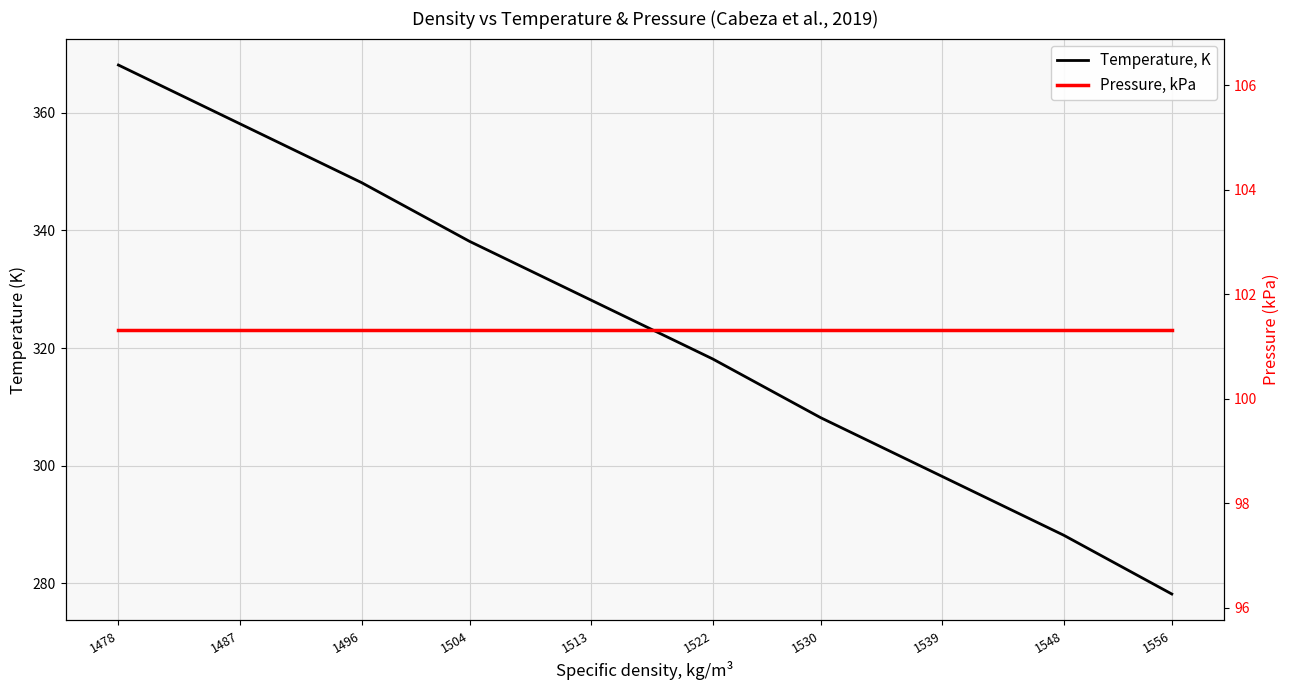

Read the Temperature, K value at 1556.

278.1